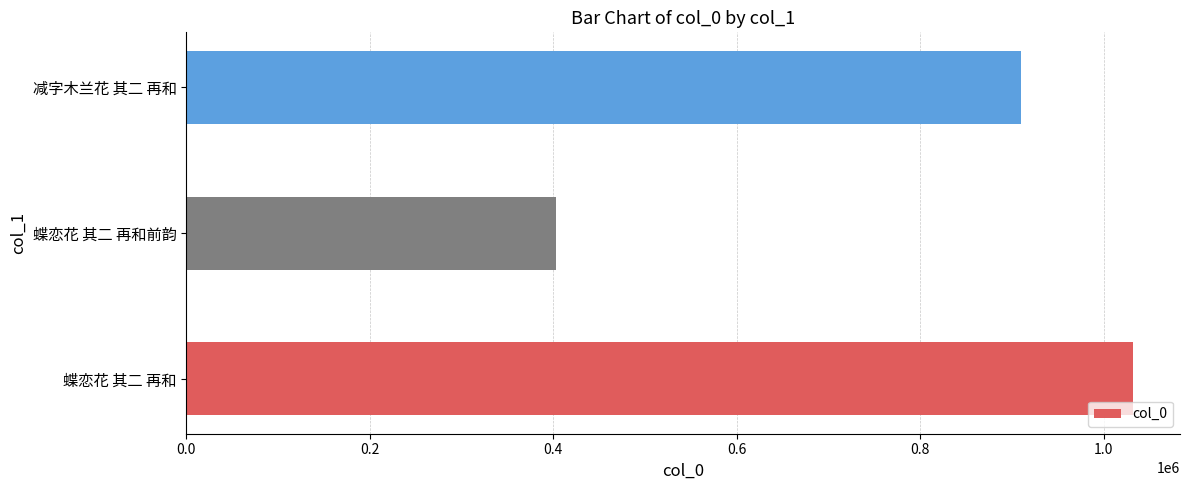

What is the ratio of the value at 蝶恋花 其二 再和前韵 to the value at 减字木兰花 其二 再和?

0.4